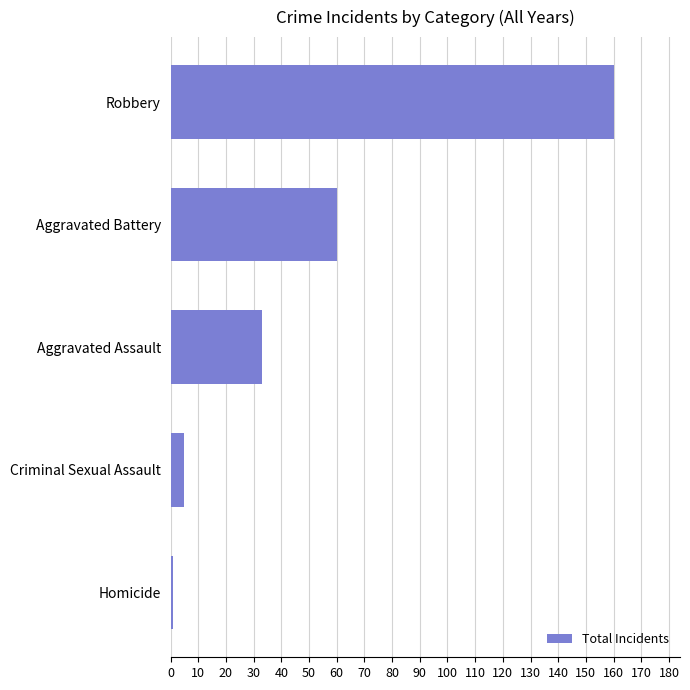

Reading bottom to top, list all the values displayed in this chart.

1	5	33	60	160